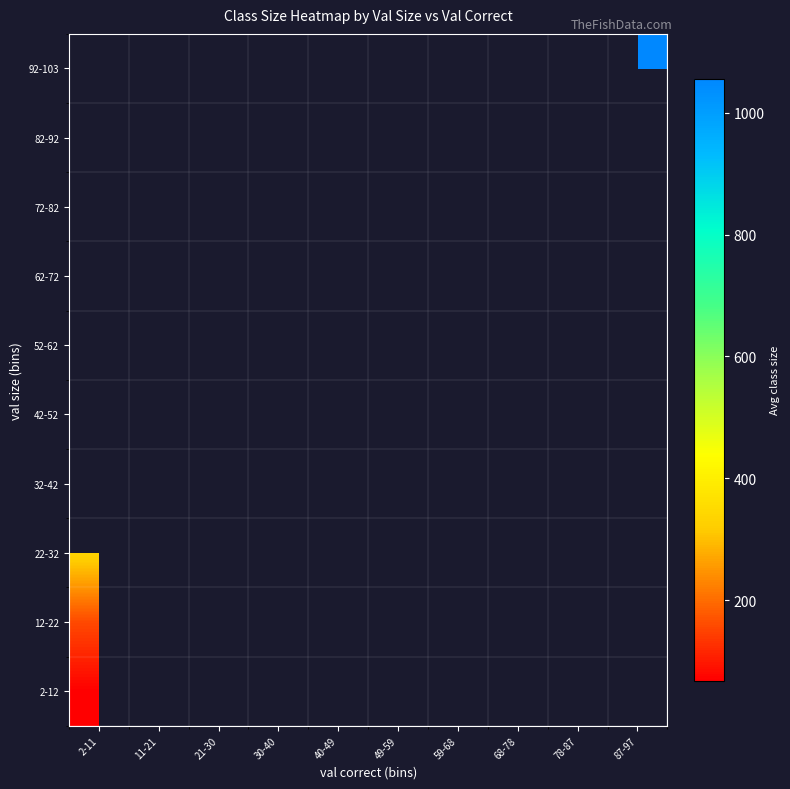

List the series in order of their overall mean, lowest first.

2-12, 12-22, 22-32, 32-42, 42-52, 52-62, 62-72, 72-82, 82-92, 92-103